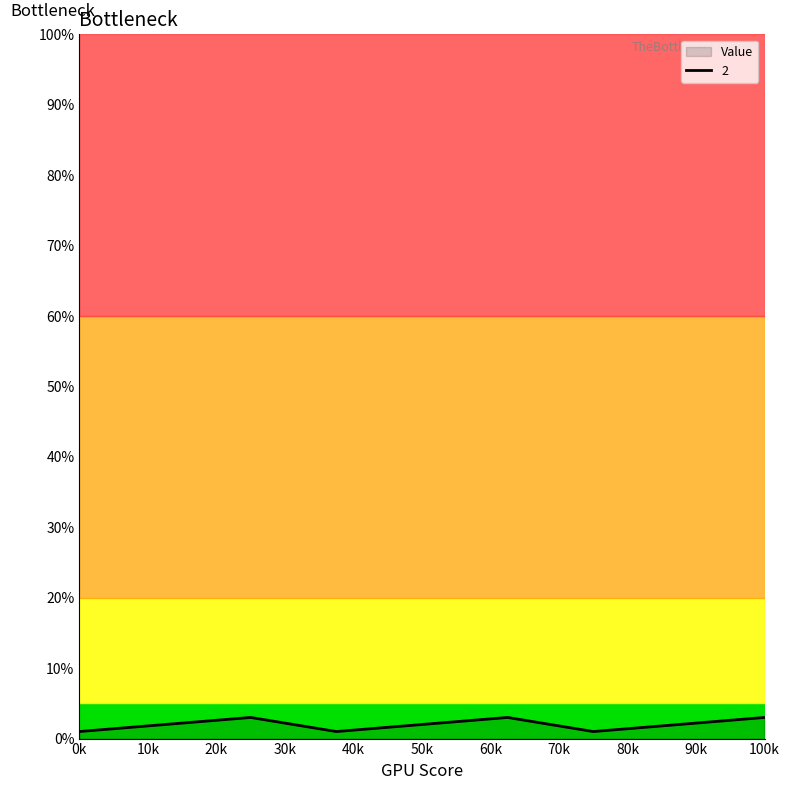

True or false: the data shows 1 at 0k.

True